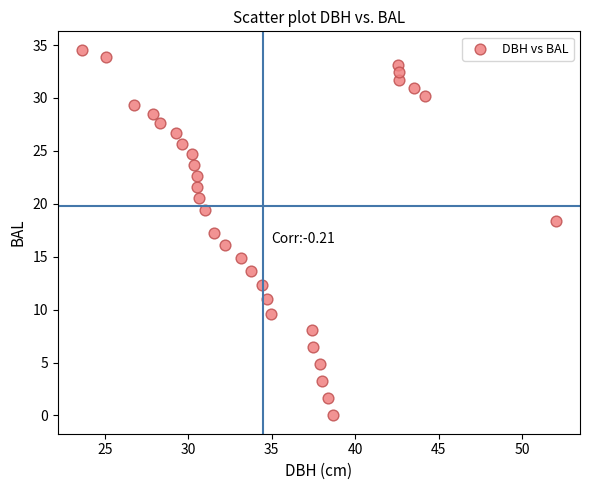

What is the range of X values (max minus min)?

28.4